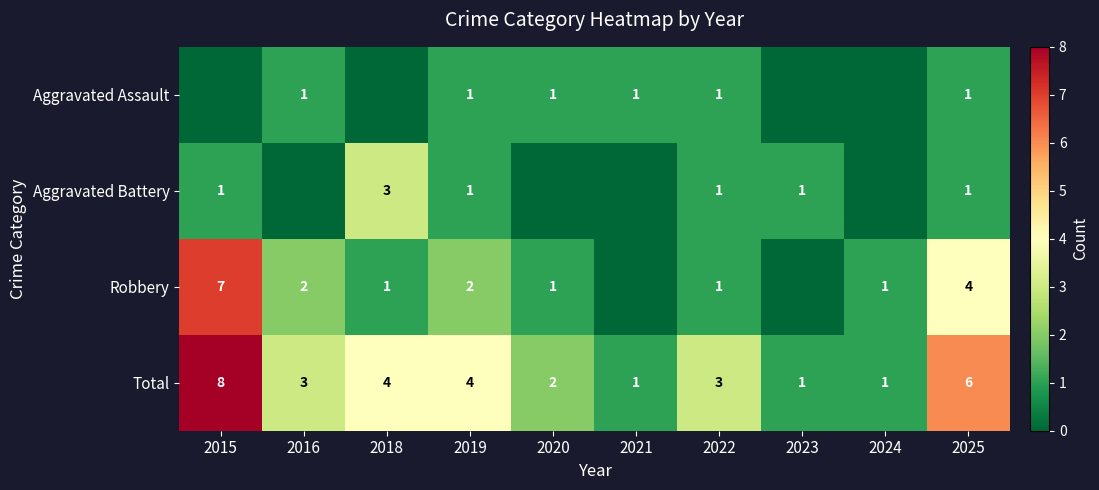

The Robbery series shows 2 at 2020. True or false?

False